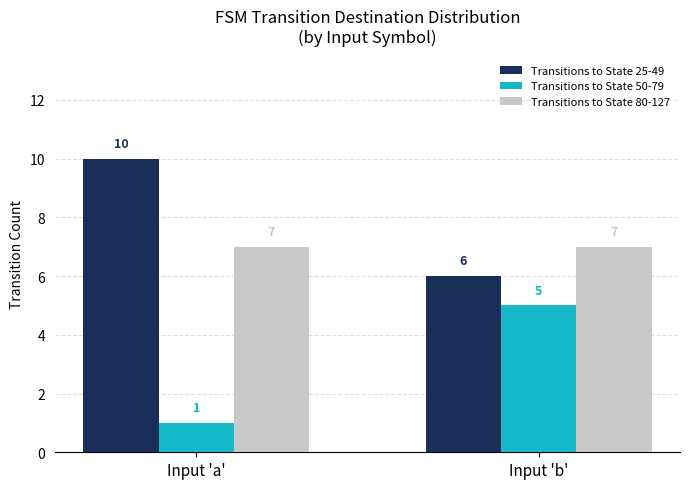

The value of Transitions to State 50-79 at Input 'b' is 5. True or false?

True